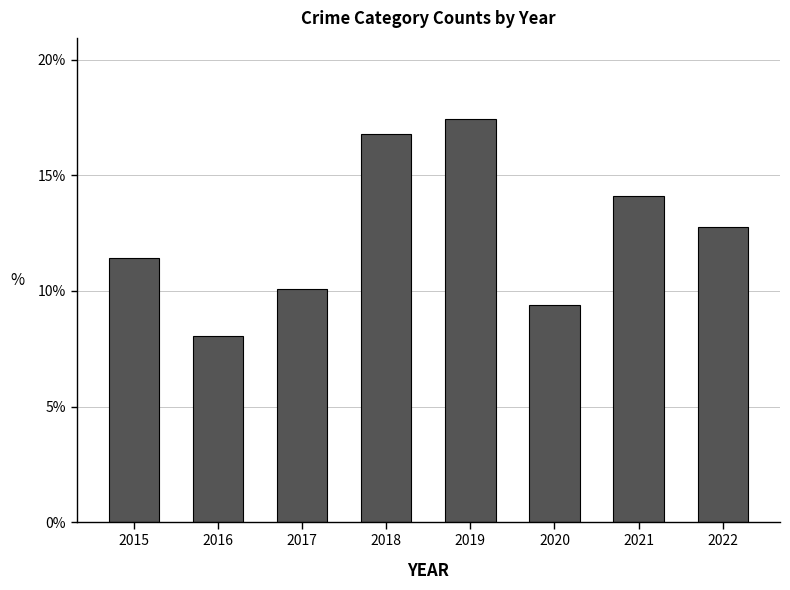

What is the difference between the maximum and minimum values?

9.4